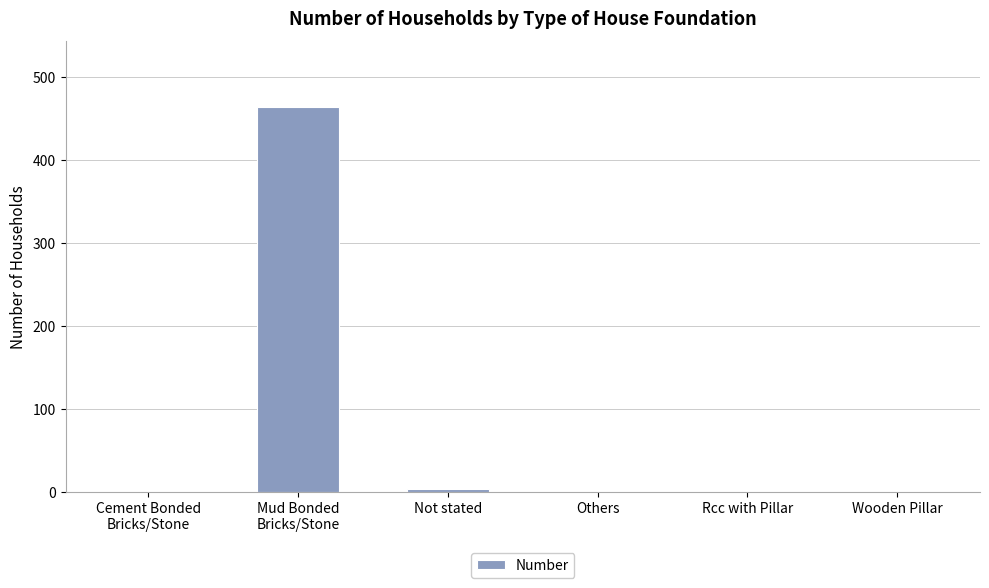

Reading right to left, what are all the values shown in this chart?

Wooden Pillar=0	Rcc with Pillar=0	Others=0	Not stated=4	Mud Bonded
Bricks/Stone=464	Cement Bonded
Bricks/Stone=0